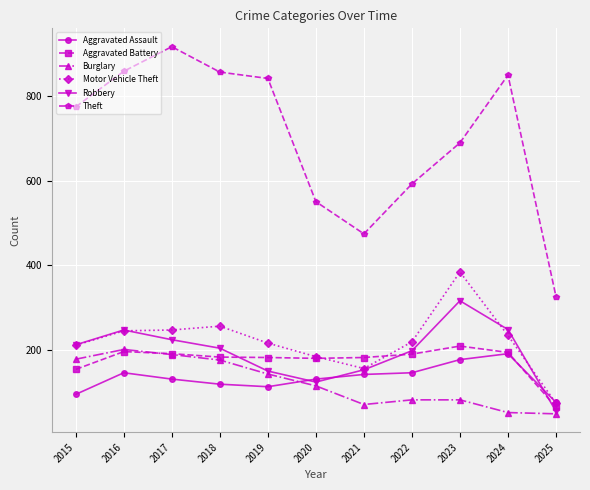

What is the spread (max minus min) of values at 2017?

785